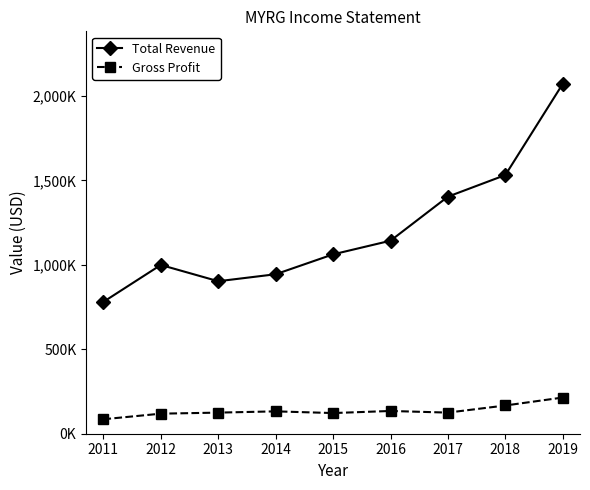

Is the value of Gross Profit at 2018 greater than the value of Total Revenue at 2016?

No